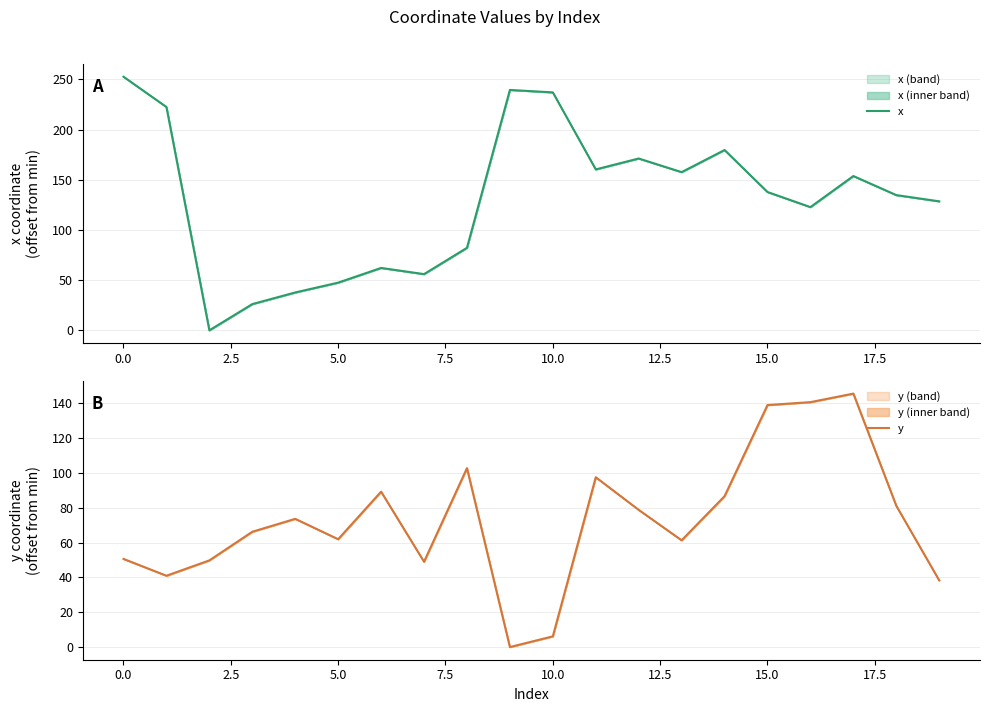

The value of x at 10.0 is 59.7. True or false?

False